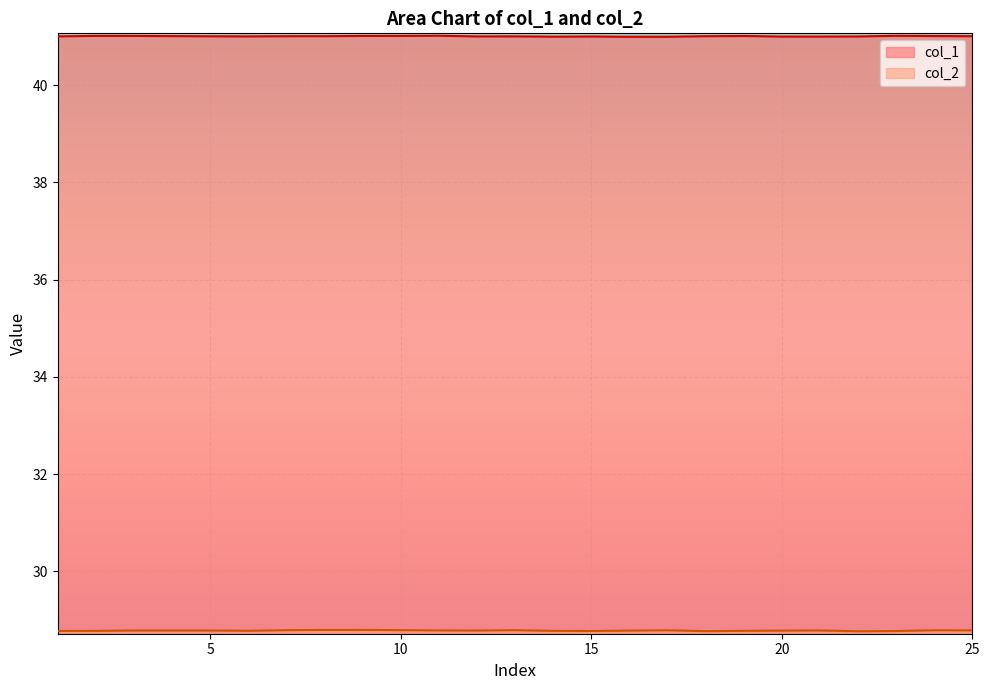

What is the difference between the highest and lowest values at 24?

12.2